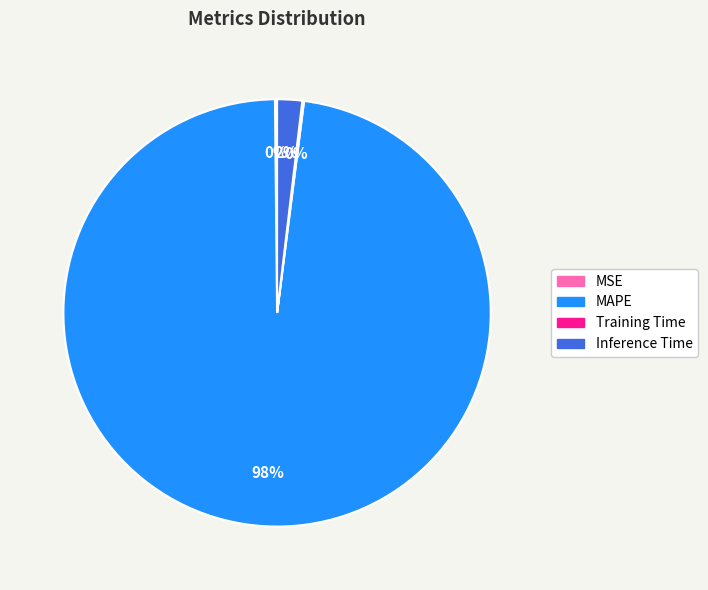

What percentage is the Inference Time slice, to the nearest percent?

2%